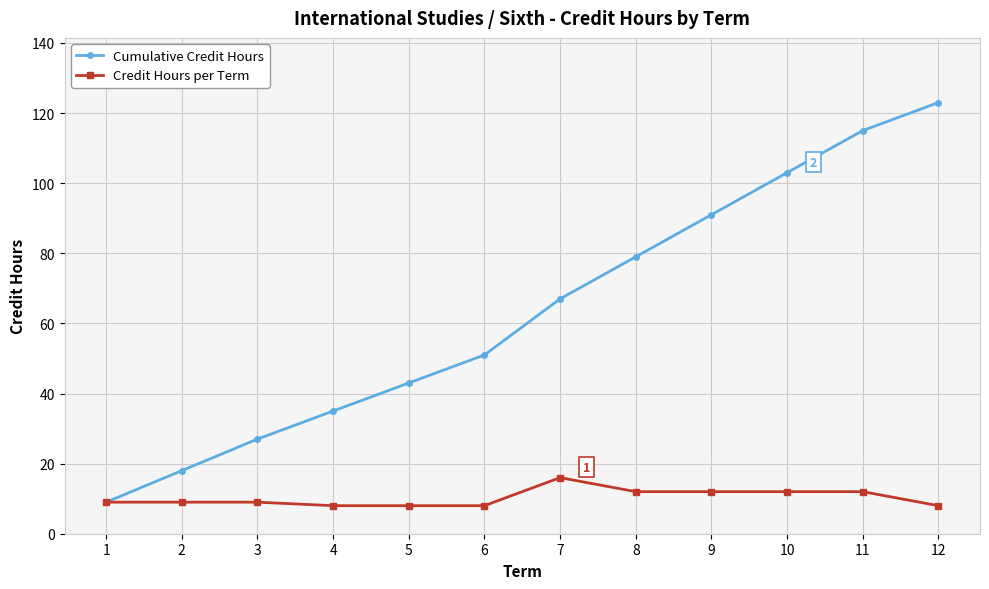

The Credit Hours per Term series shows 6 at 8. True or false?

False